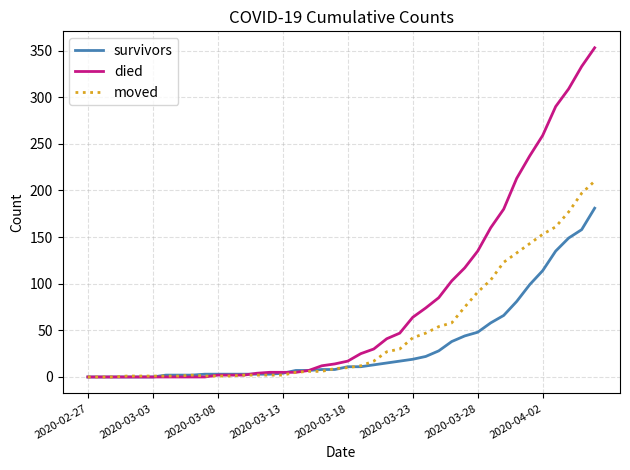

How many categories are shown in the chart?

40